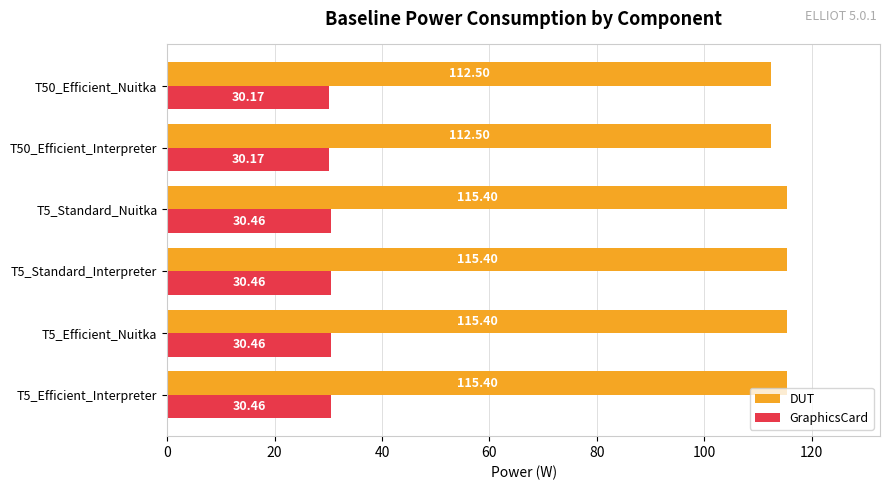

What are all the series names shown in the legend?

DUT, GraphicsCard